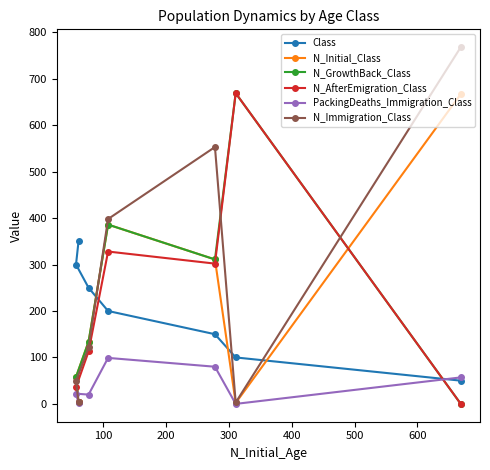

Which series has the largest total across all categories?

N_Immigration_Class